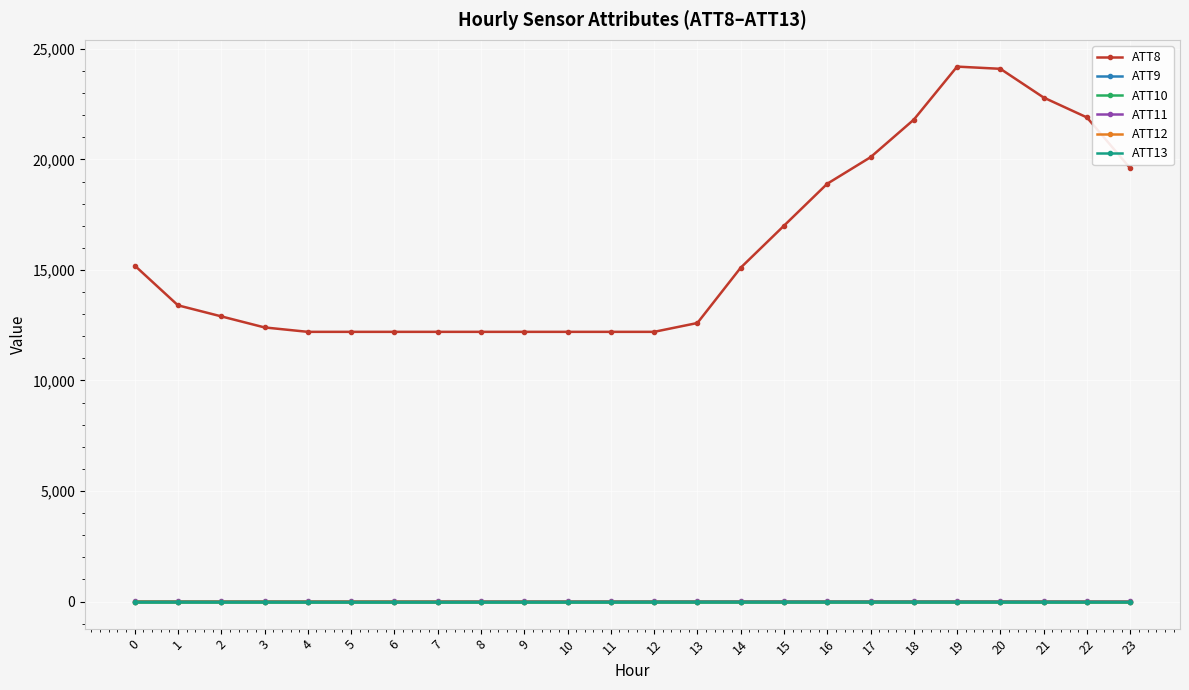

What is the total value across all series at 7?

12160.8